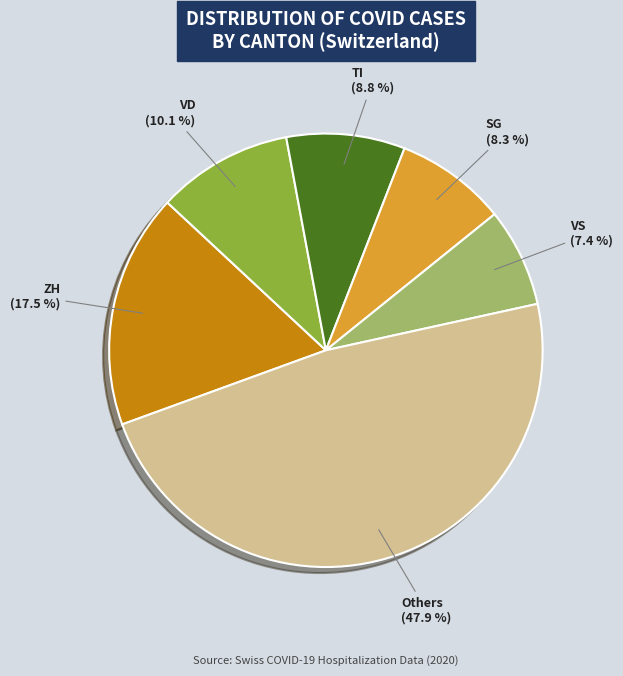

Combined, do VS and ZH account for over 50%?

No